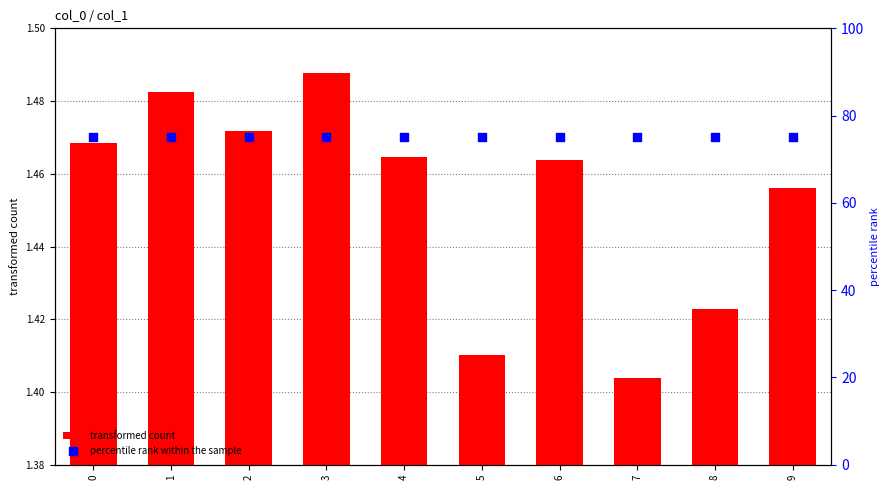

Which series has the widest spread of Y values?

transformed count